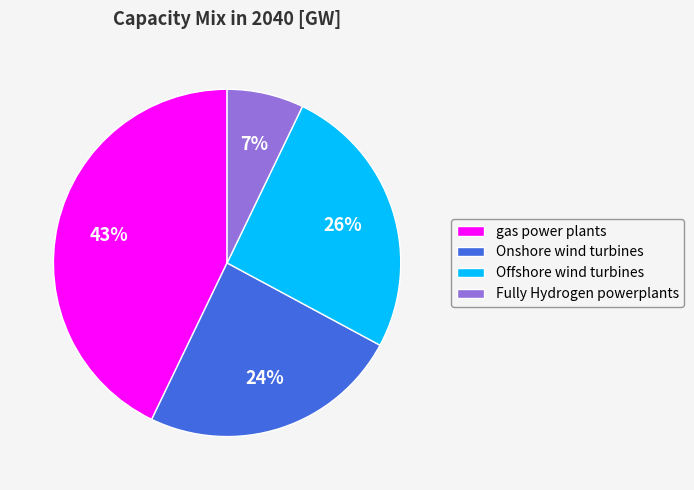

Which has a higher value, Fully Hydrogen powerplants or Onshore wind turbines?

Onshore wind turbines